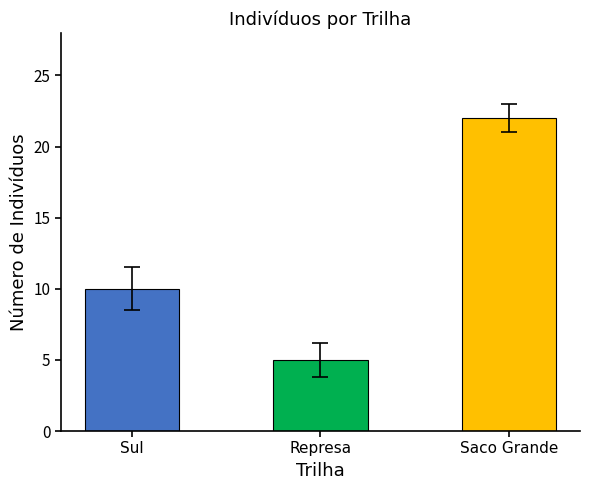

The DP_mean series shows 3.0 at Sul. True or false?

False